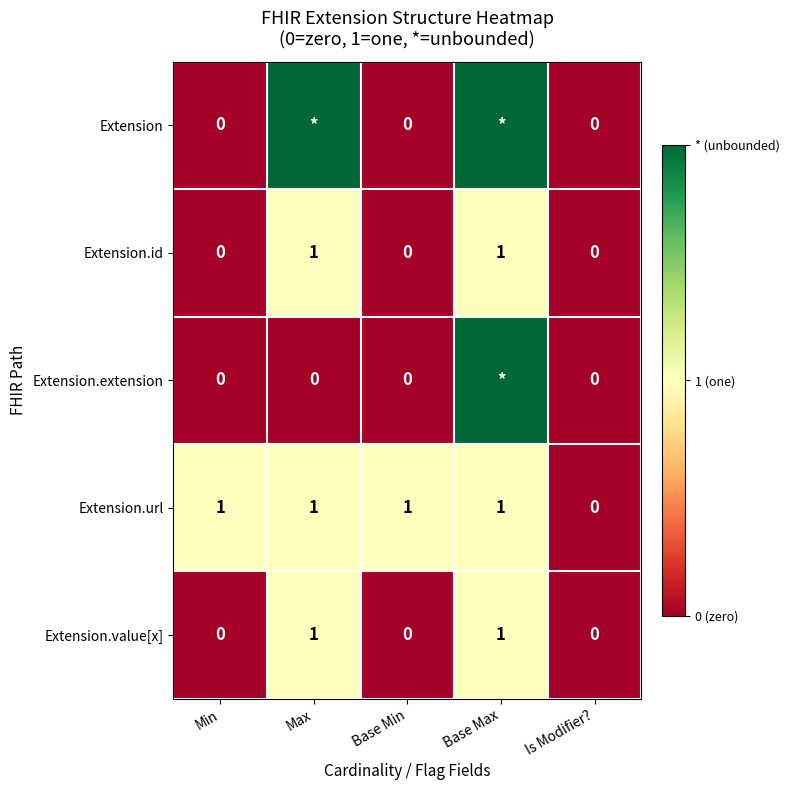

At which label does Extension.url reach its minimum?

Is Modifier?